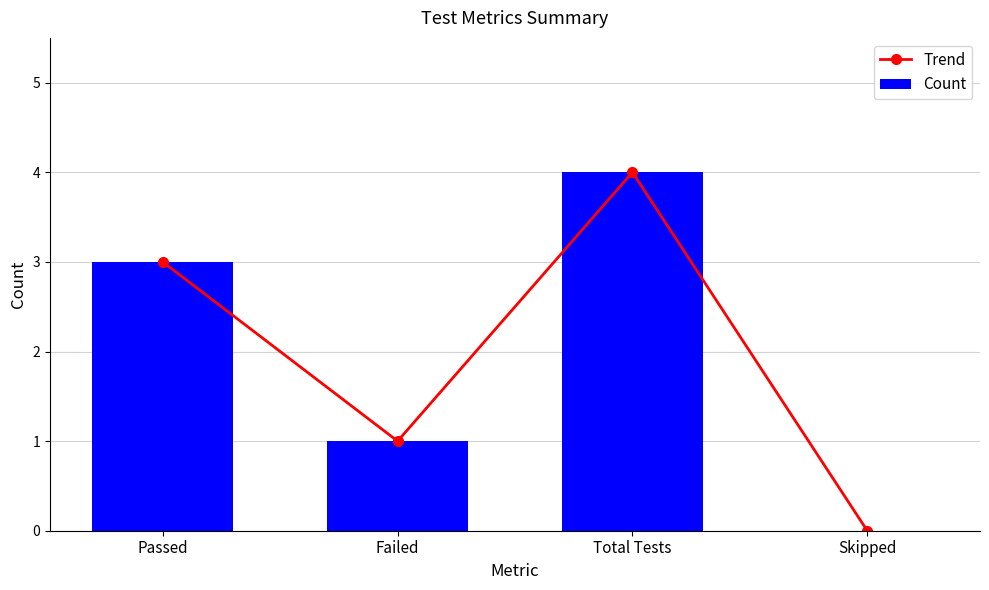

Between Total Tests and Skipped, which series saw the biggest shift?

Trend